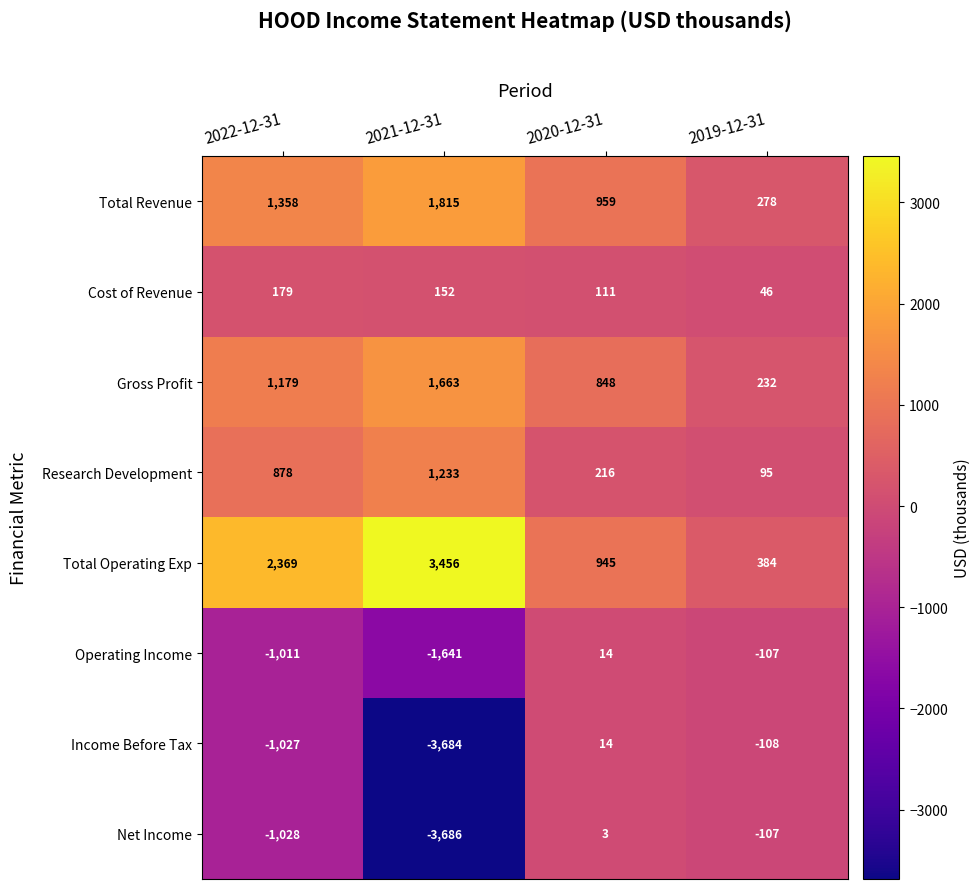

At which label is Operating Income closest to -813?

2022-12-31